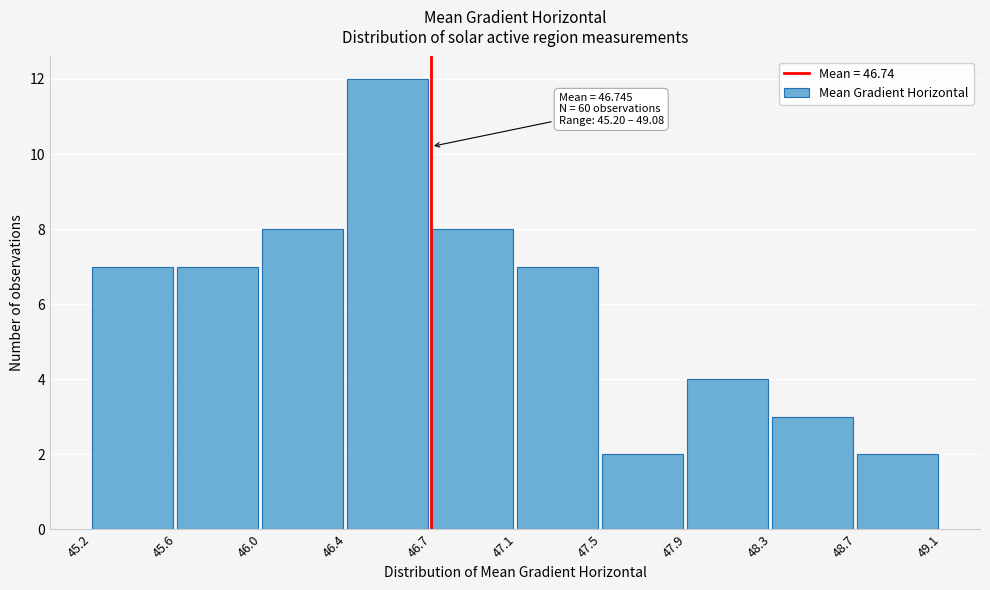

Reading left to right, extract all data points from this chart.

45.2=7	45.6=7	46.0=8	46.4=12	46.7=8	47.1=7	47.5=2	47.9=4	48.3=3	48.7=2